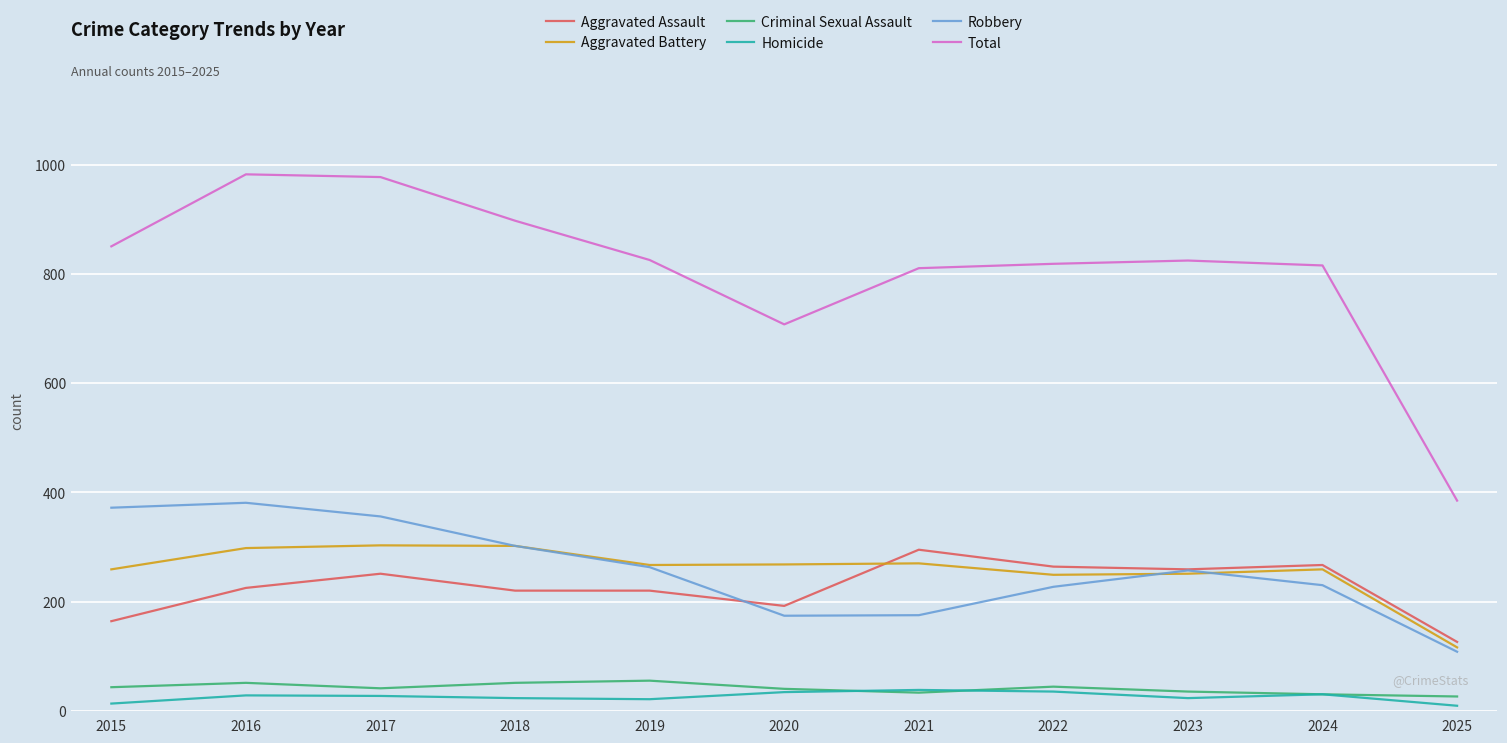

Does the chart have visible grid lines?

Yes